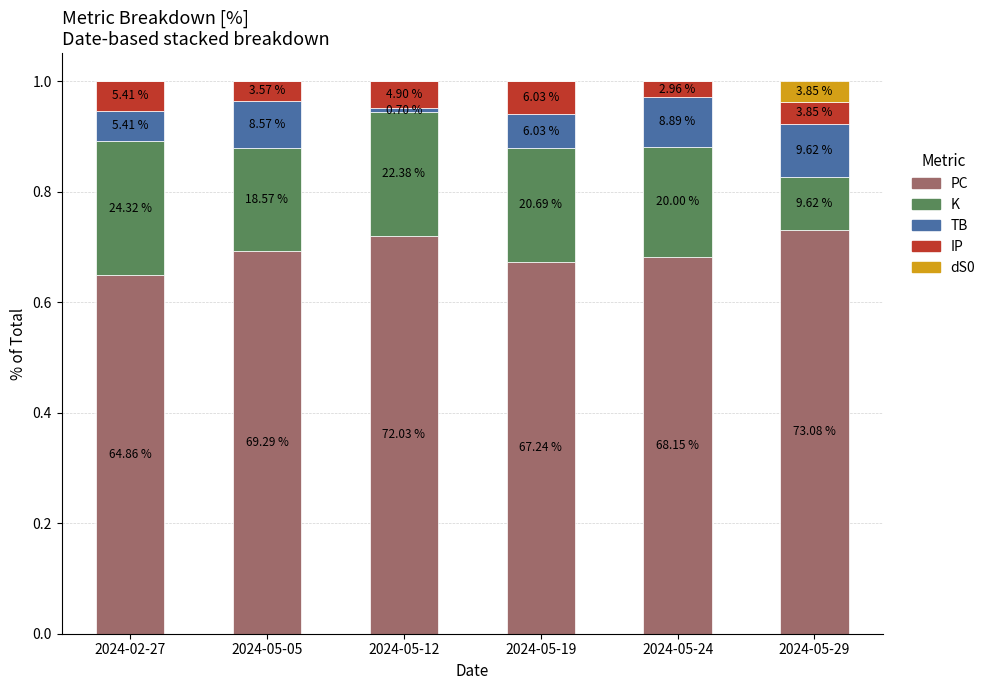

Does the chart contain stacked bars?

Yes